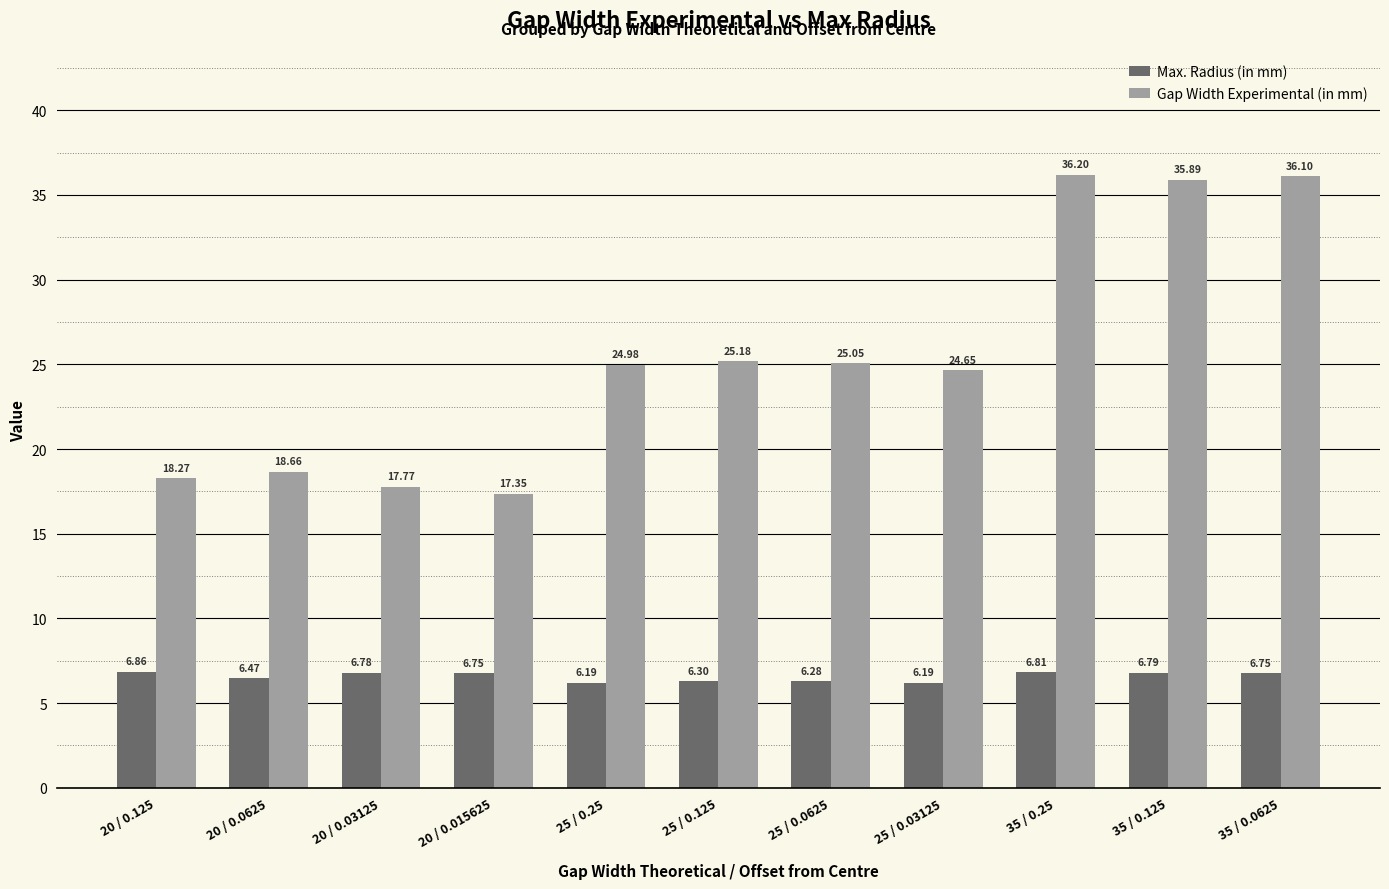

What is the label of the 11th bar from the left?

35 / 0.0625